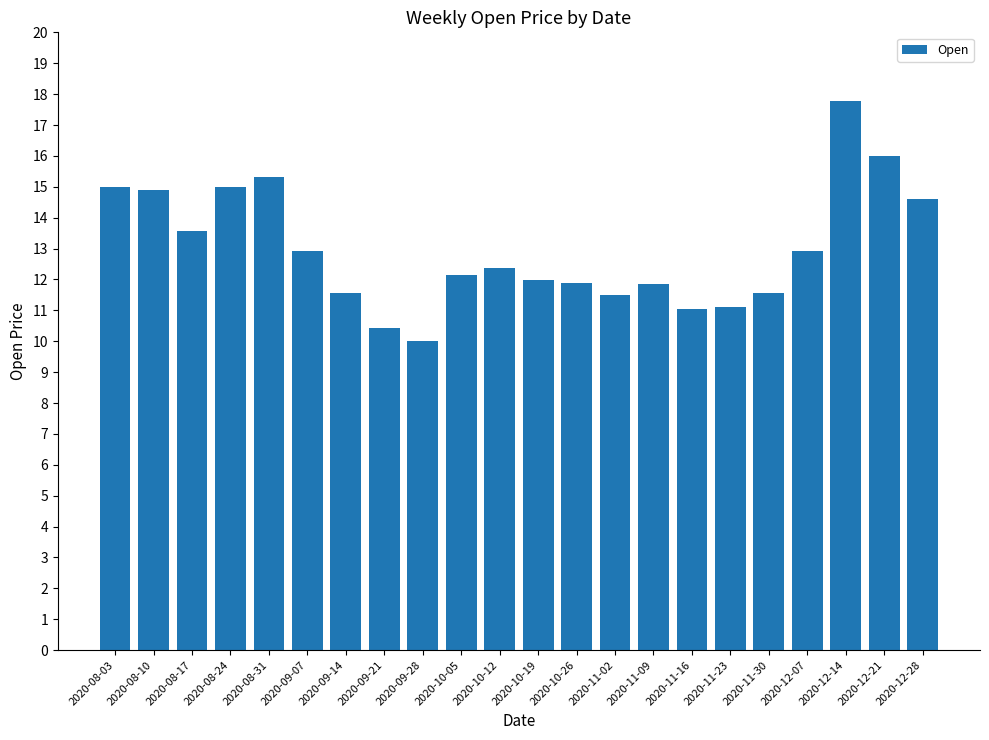

What value does the data have at 2020-10-26?

11.9